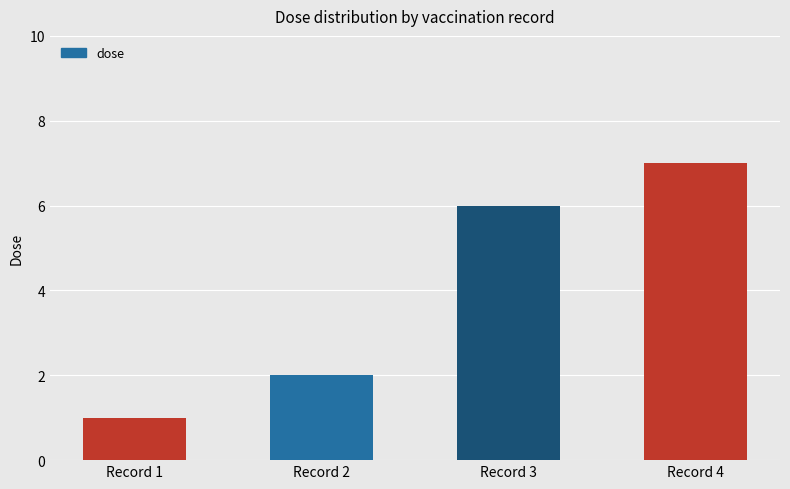

What is the approximate value at Record 1?

1